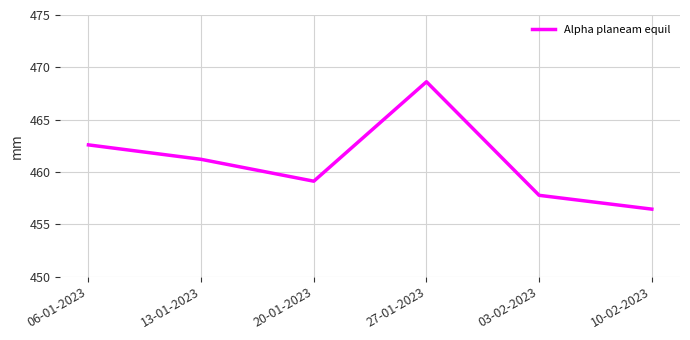

Where is the first local minimum?

20-01-2023